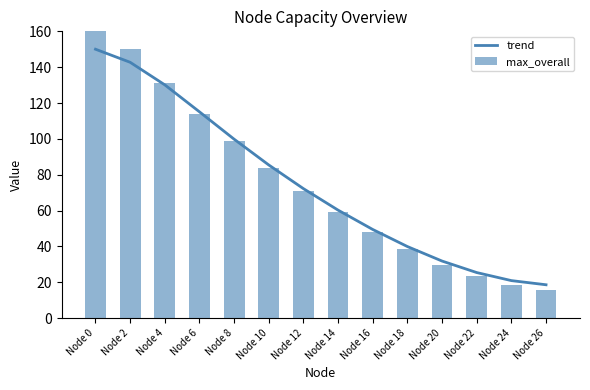

What is the approximate value of trend at Node 6?

115.1